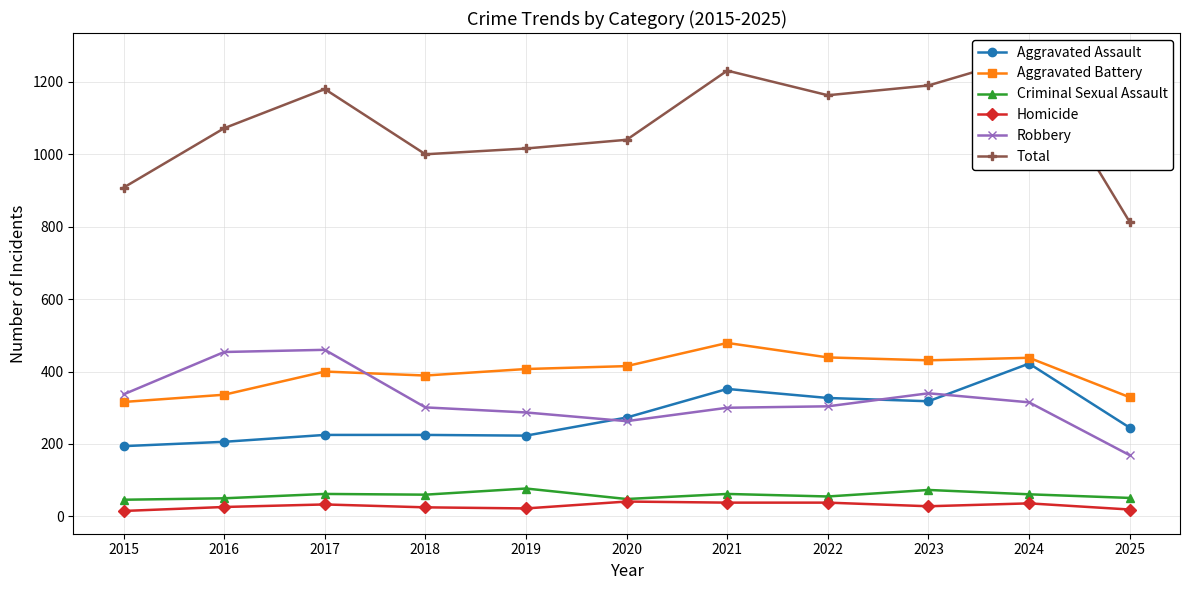

True or false: Criminal Sexual Assault has a value of 32 at 2017.

False